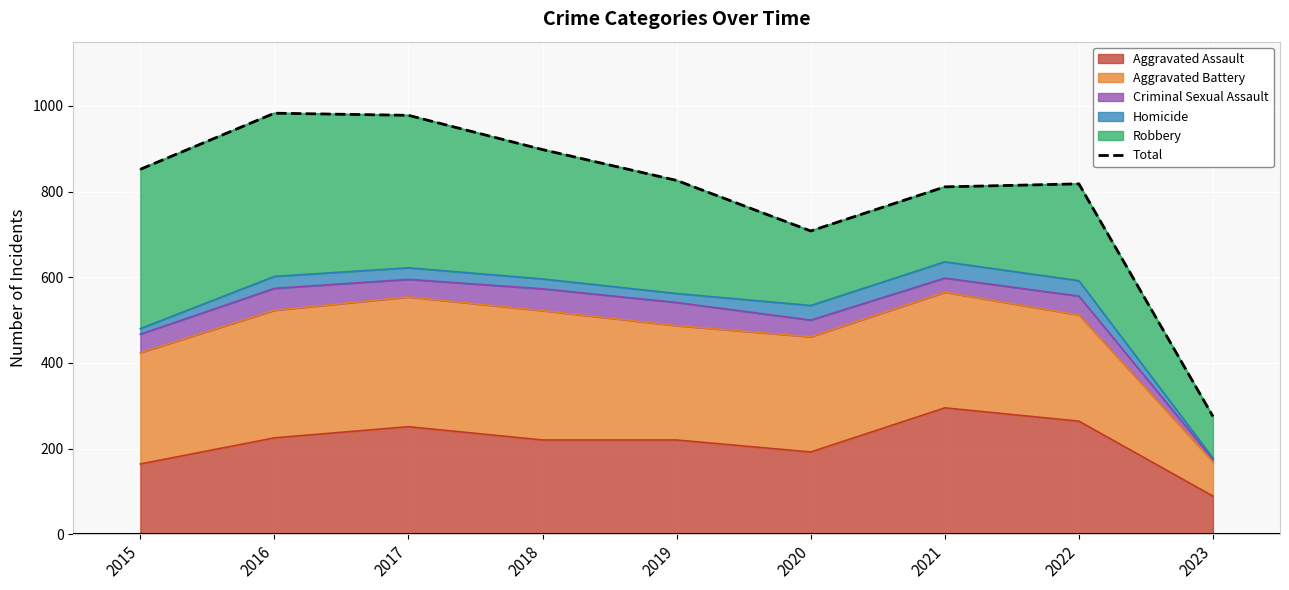

At which label does the data first exceed 826?

2015